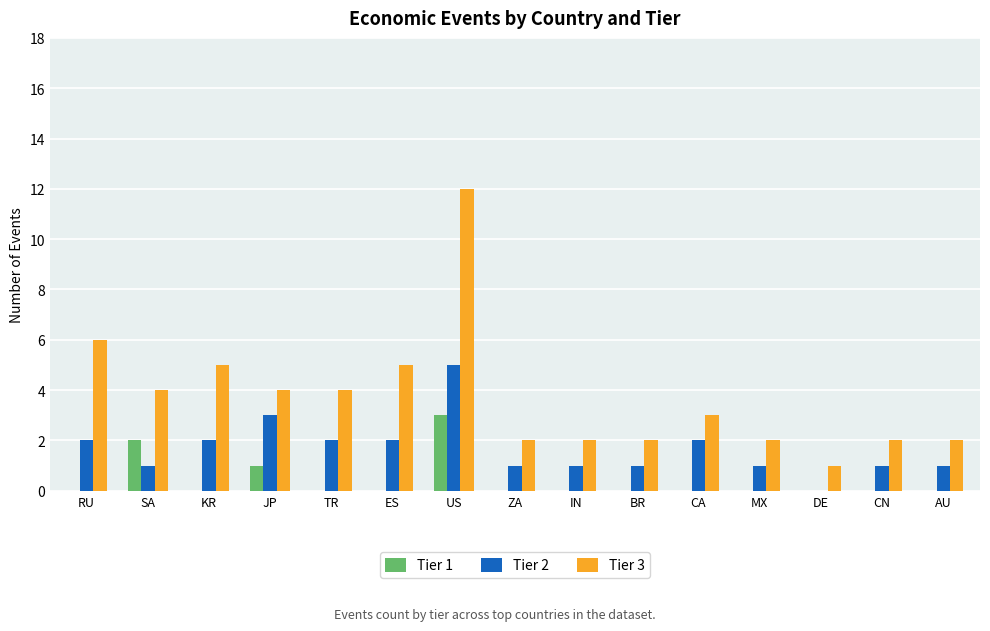

At which category does the chart reach its peak across all series?

US